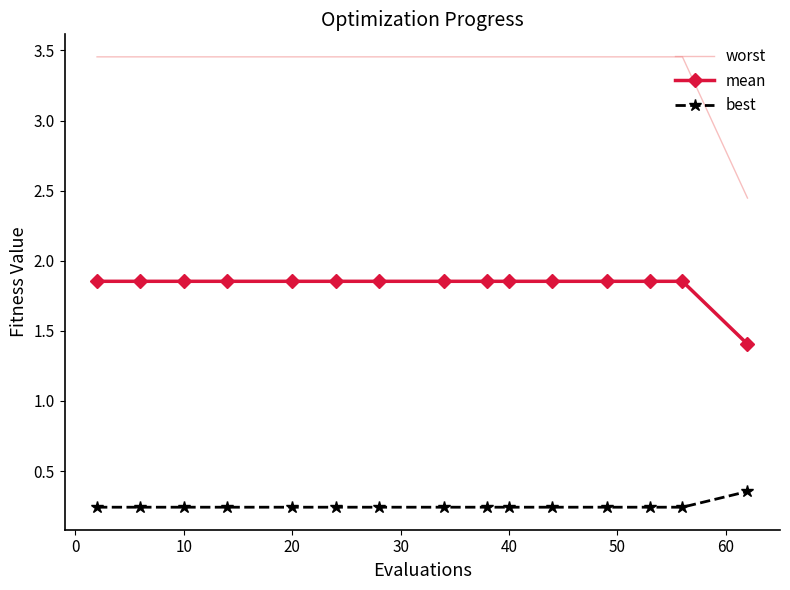

Rank the series by their average value, from highest to lowest.

worst, mean, best